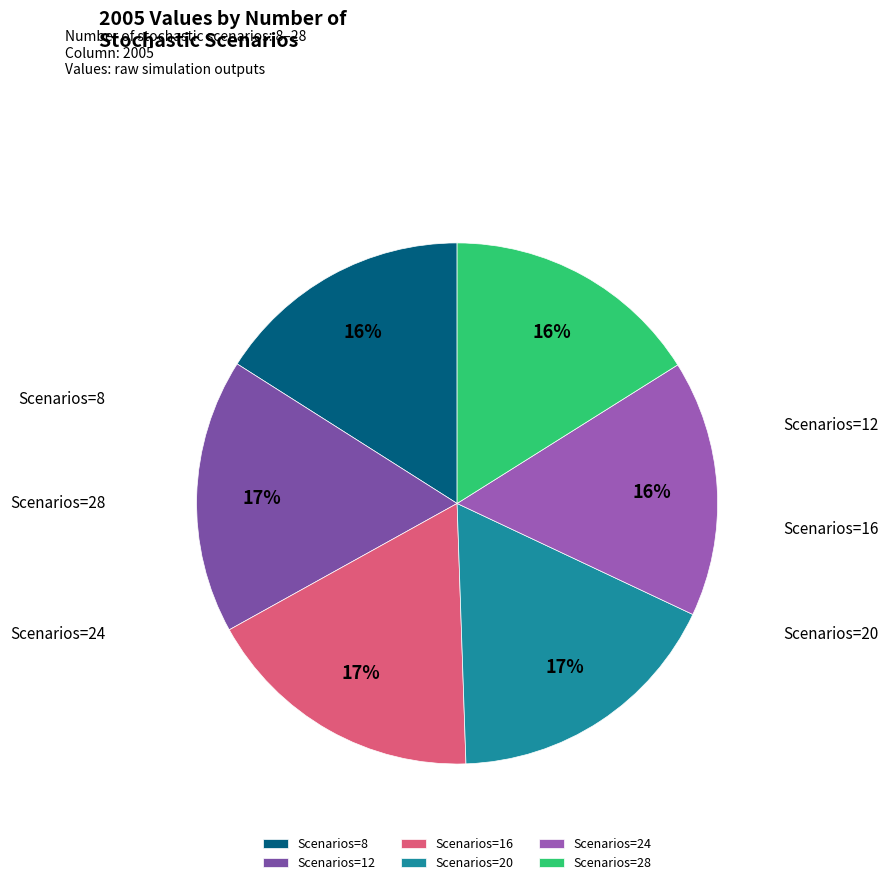

To the nearest percent, what is the average slice percentage?

17%